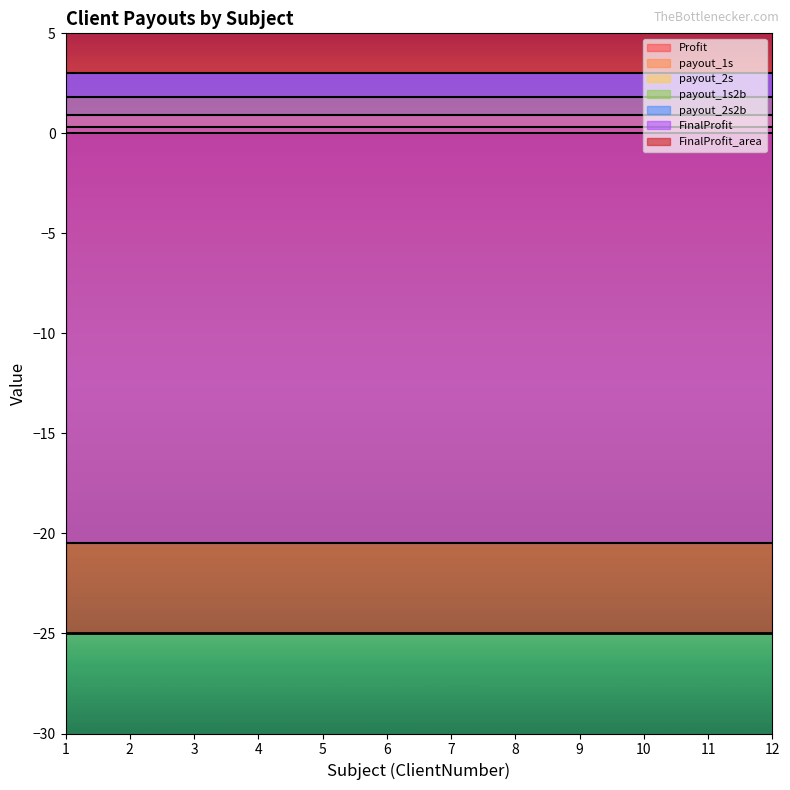

How many lines are shown in the chart?

6